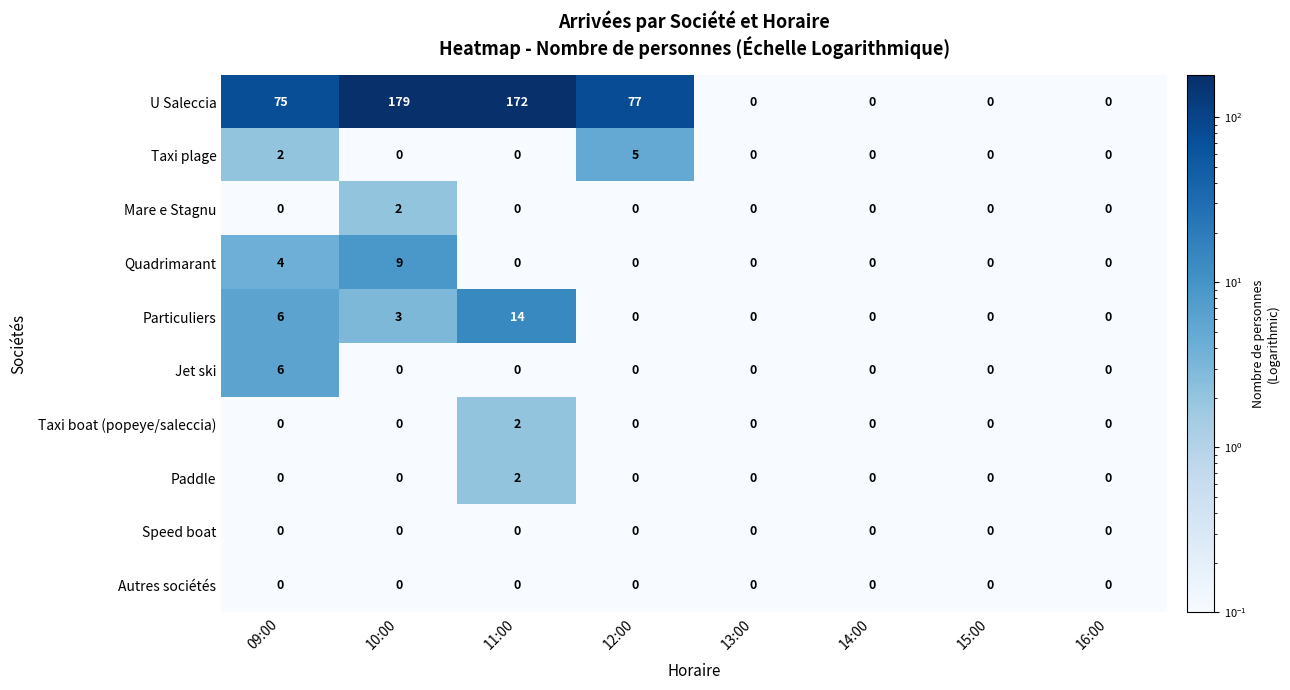

Is the value of Quadrimarant at 13:00 greater than the value of Mare e Stagnu at 10:00?

No